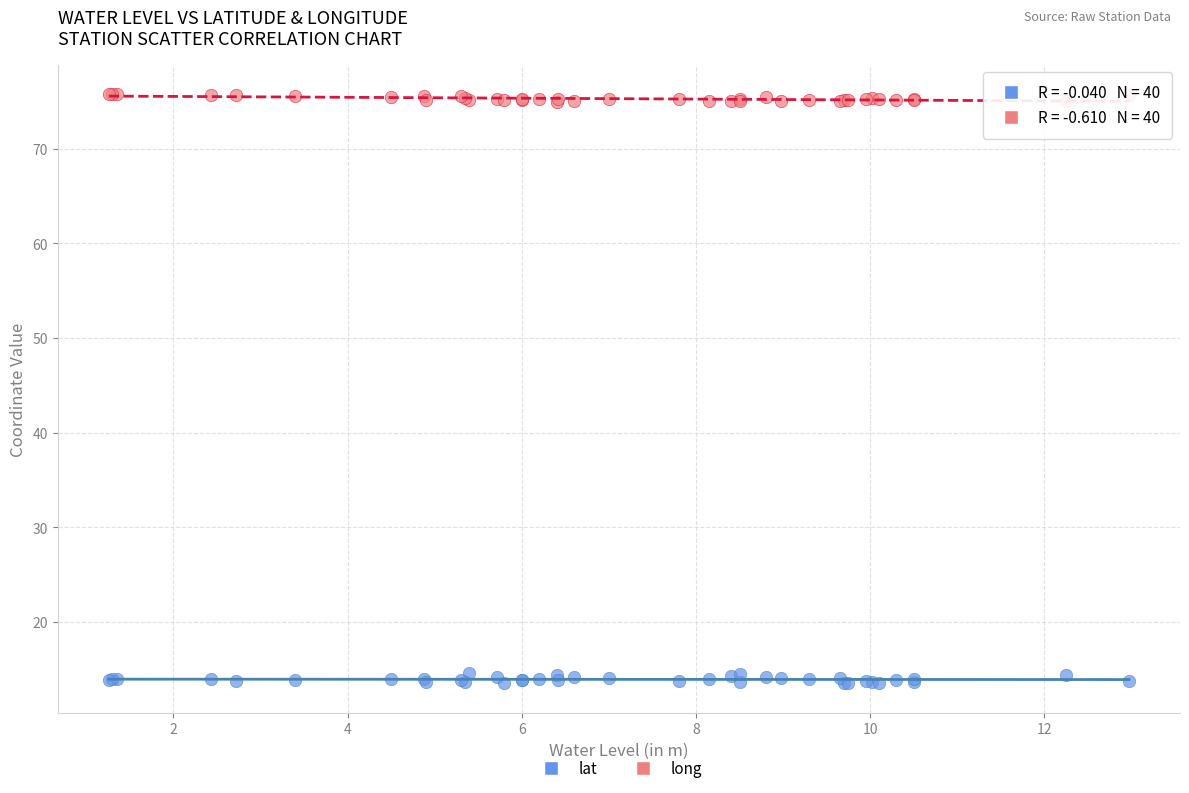

Which series contains the highest Y value?

long